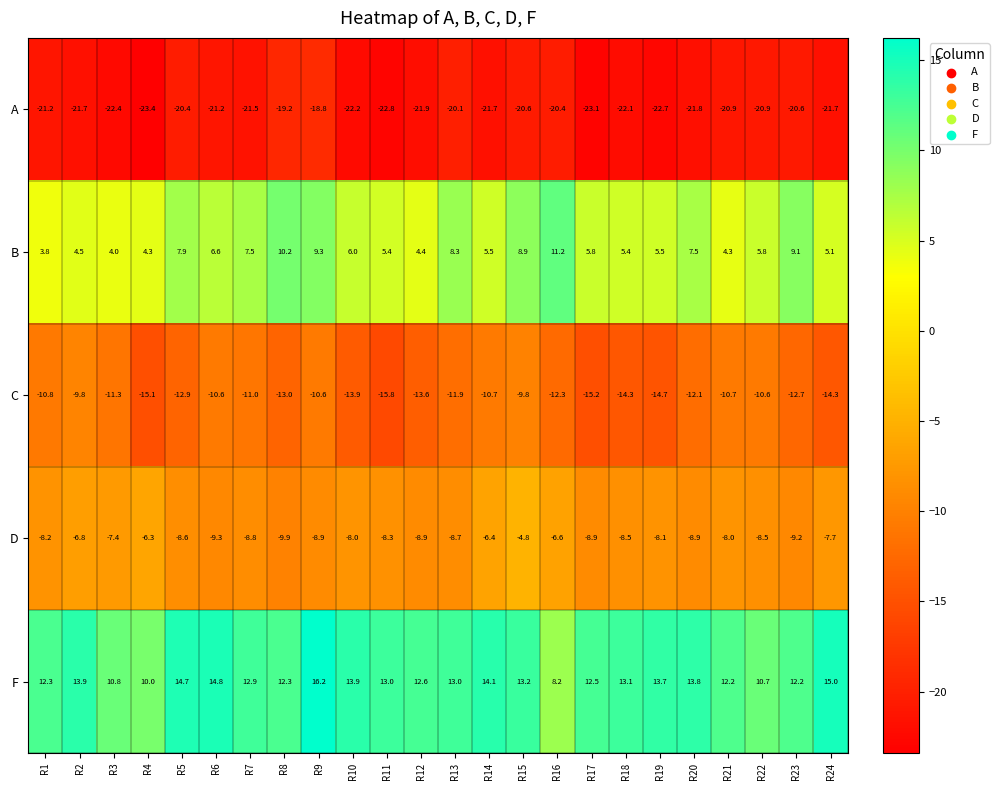

What is the total value across all series at R6?

-19.7